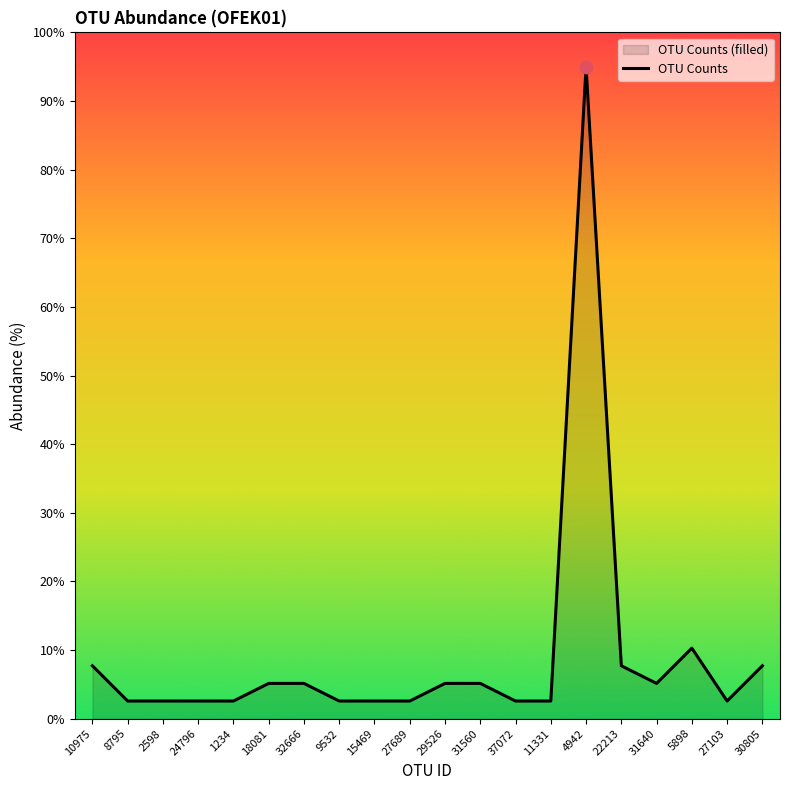

Between 9532 and 1234, which is larger?

9532